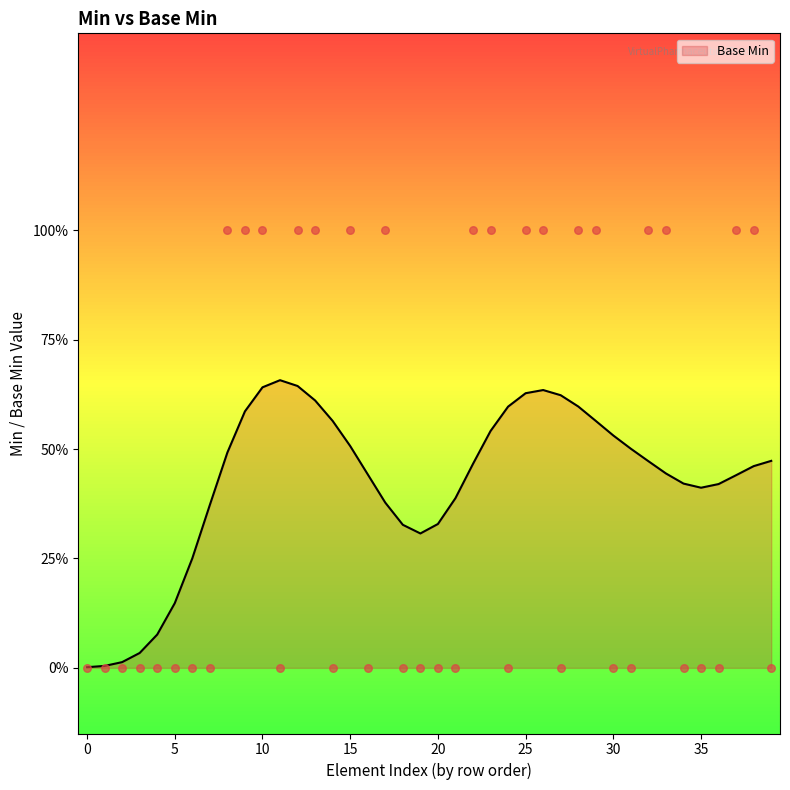

What is the change in value from 14 to 17?

+1